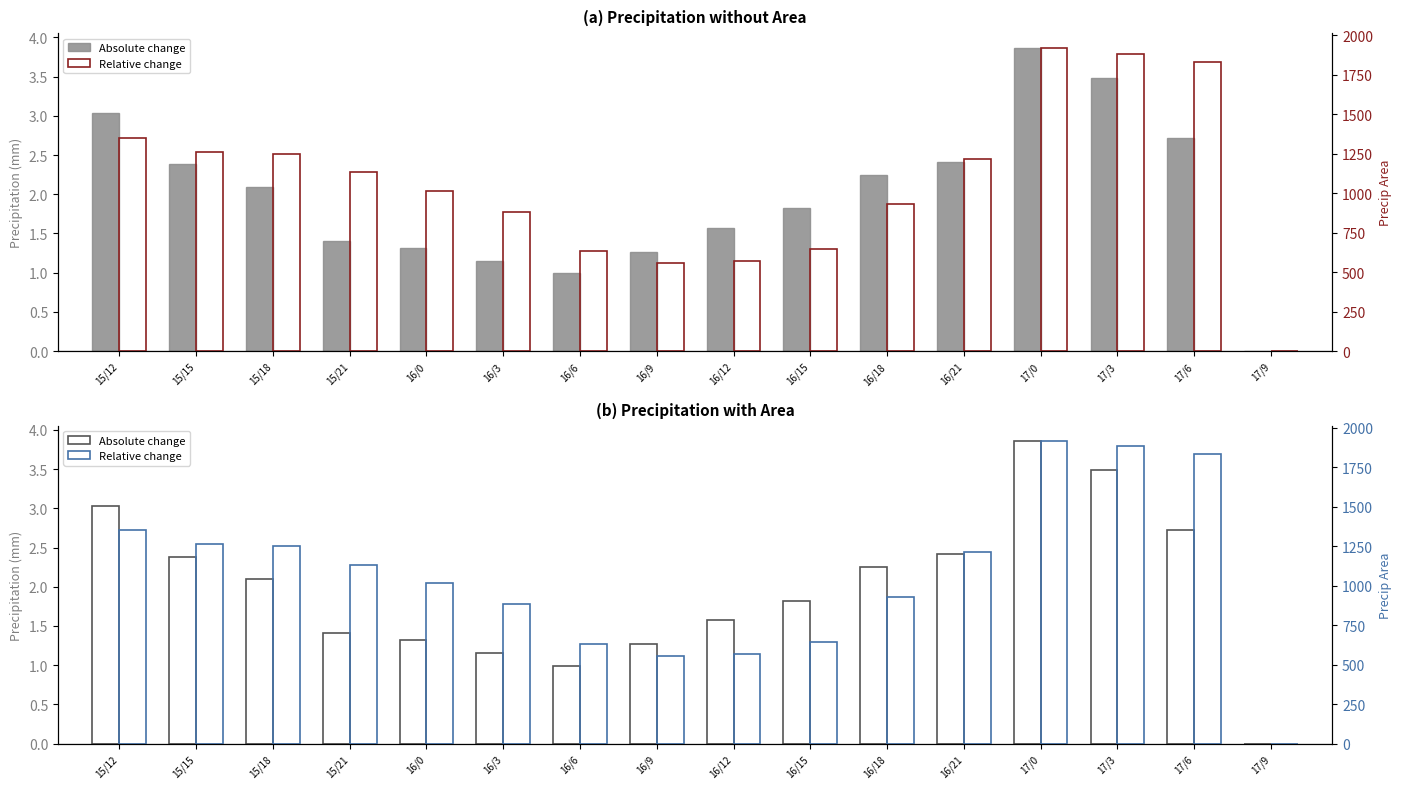

What is the label of the 8th bar from the right?

16/12